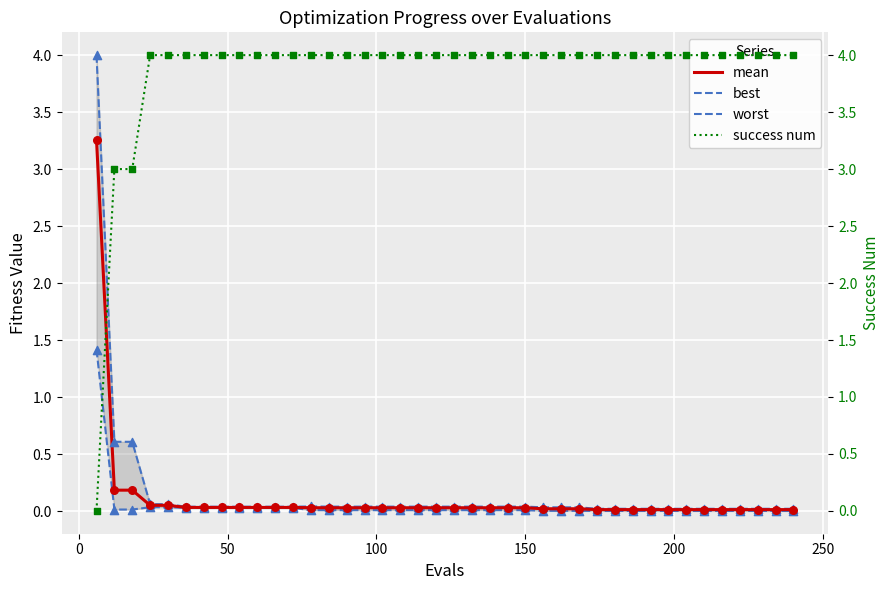

Which series reaches the maximum Y coordinate?

success num